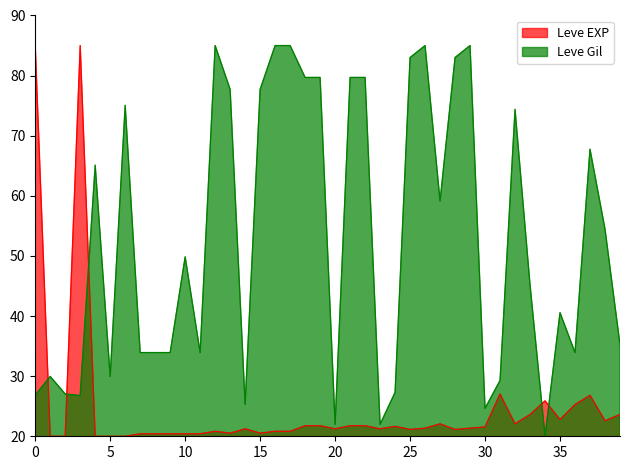

How many values in the Leve Gil series exceed 49?

20